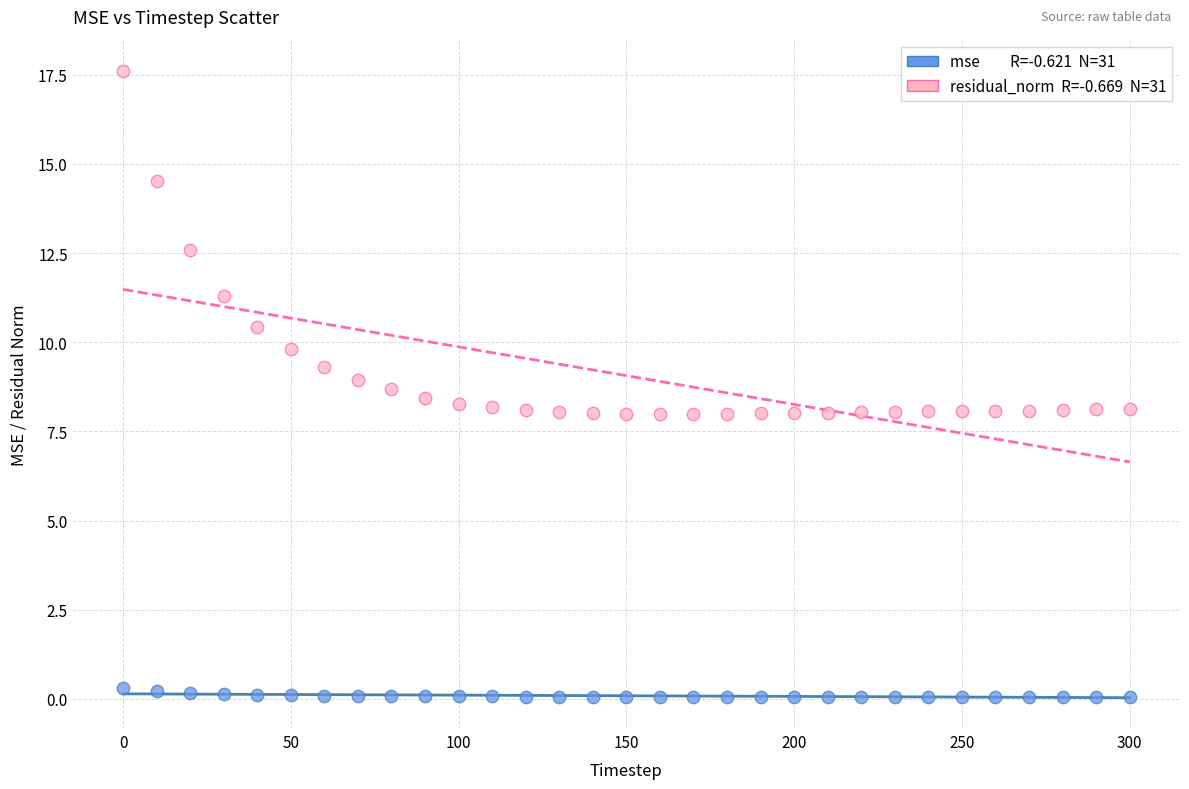

Across all data points, what is the range of X values (max minus min)?

300.0